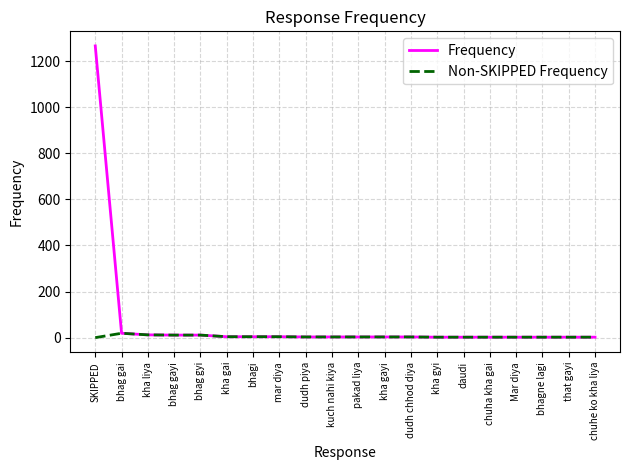

Is the value of Frequency at SKIPPED greater than the value of Non-SKIPPED Frequency at dudh piya?

Yes